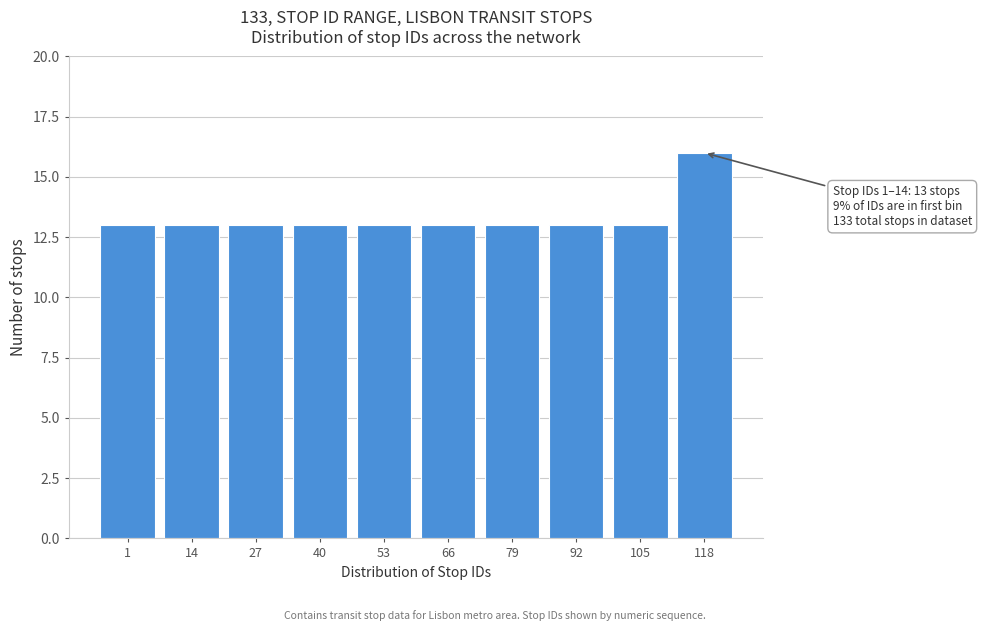

Reading left to right, what are all the values shown in this chart?

13	13	13	13	13	13	13	13	13	16